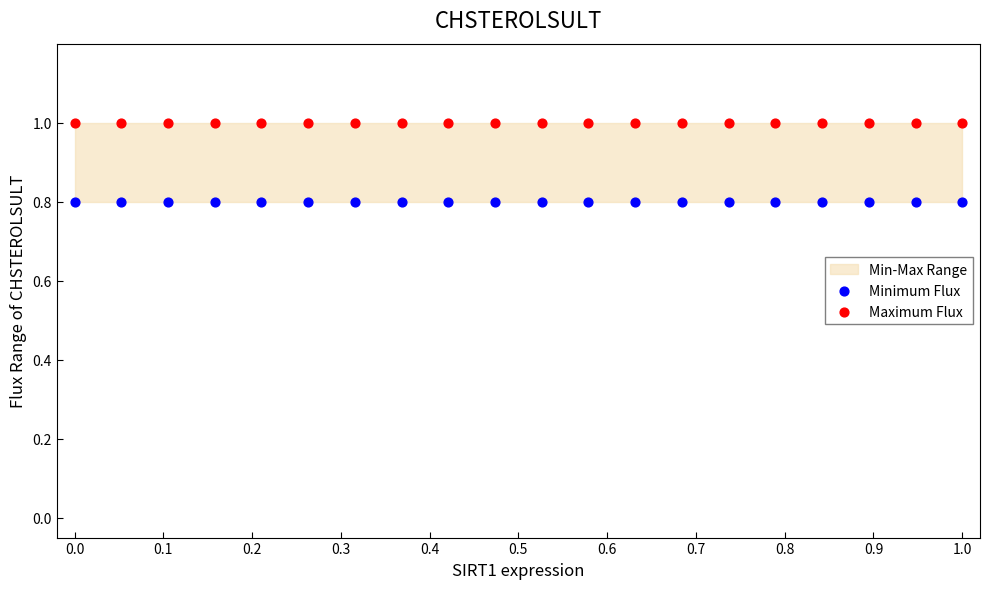

Which series reaches the maximum Y coordinate?

Maximum Flux